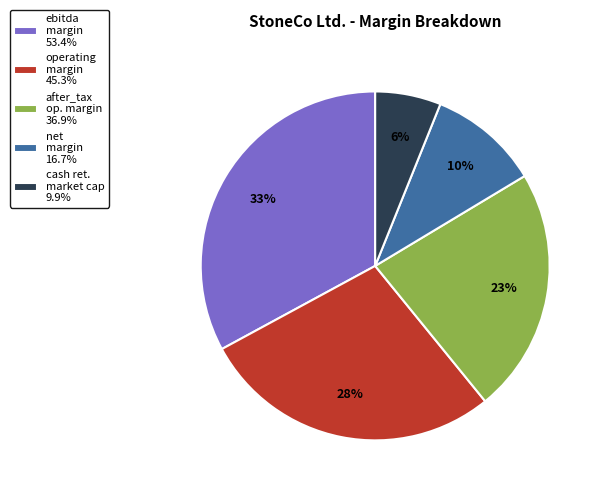

To the nearest percent, what is the difference between the after_tax op. margin 36.9% and operating margin 45.3% slice percentages?

5%